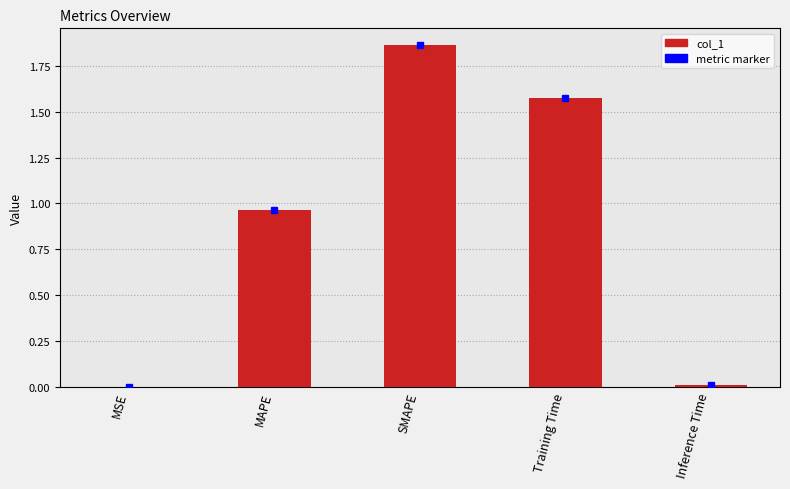

Between MAPE and SMAPE, which is larger?

SMAPE